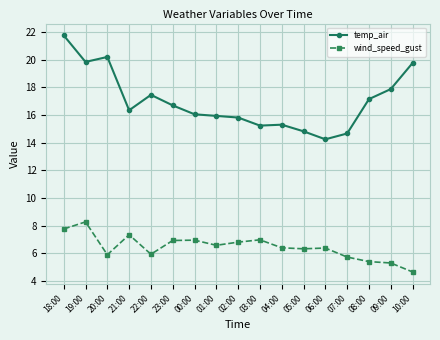

Which series has the widest spread of values?

temp_air